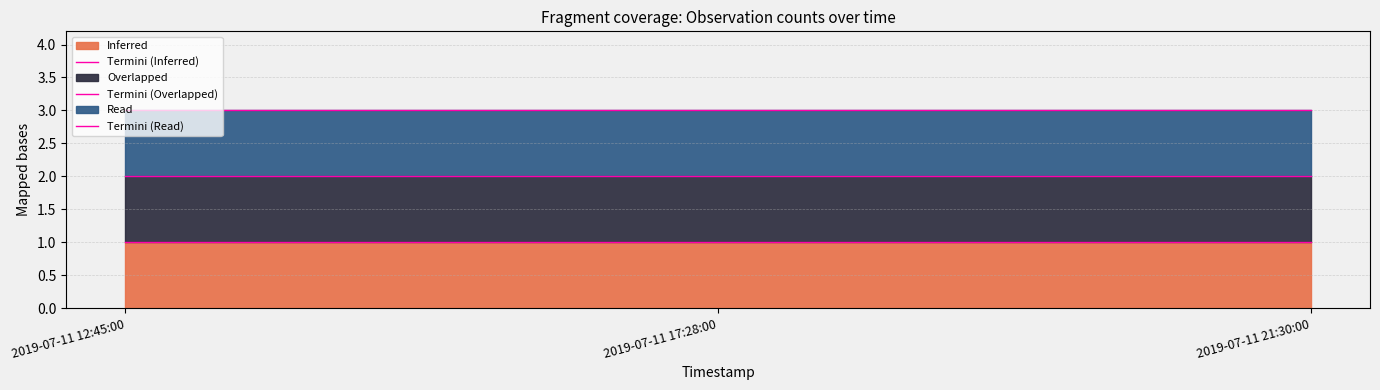

True or false: Termini (Overlapped) has a value of 2 at 2019-07-11 12:45:00.

True